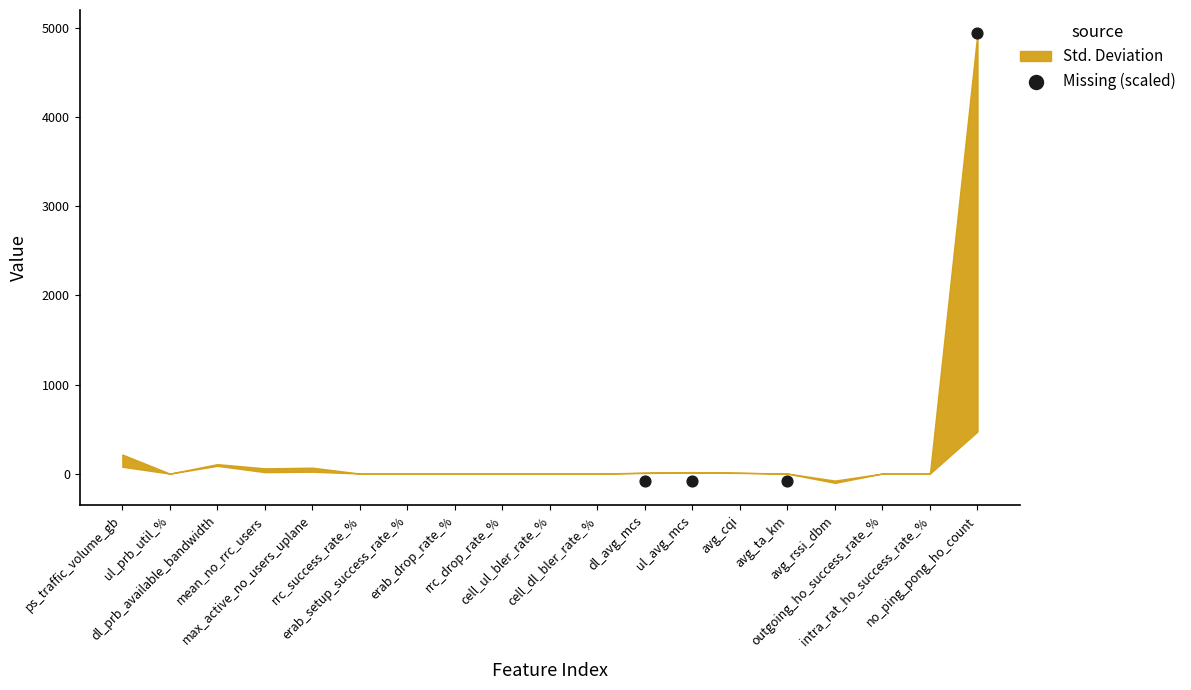

What is the range of X values (max minus min)?

7.0